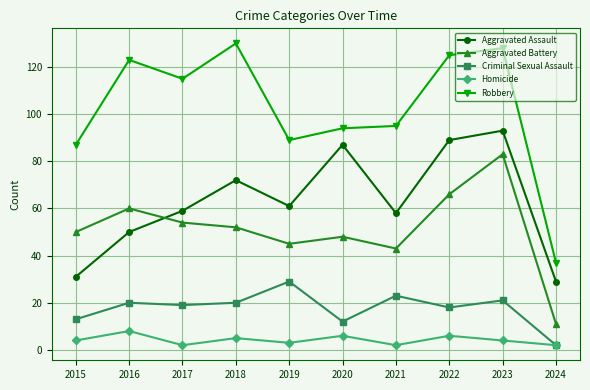

What is the minimum value for Aggravated Battery?

11